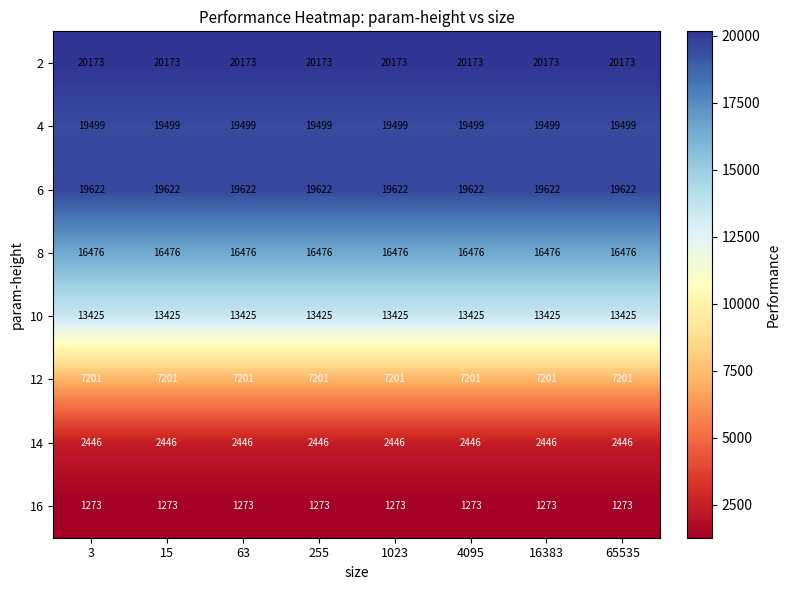

What is the spread (max minus min) of values at 4095?

18900